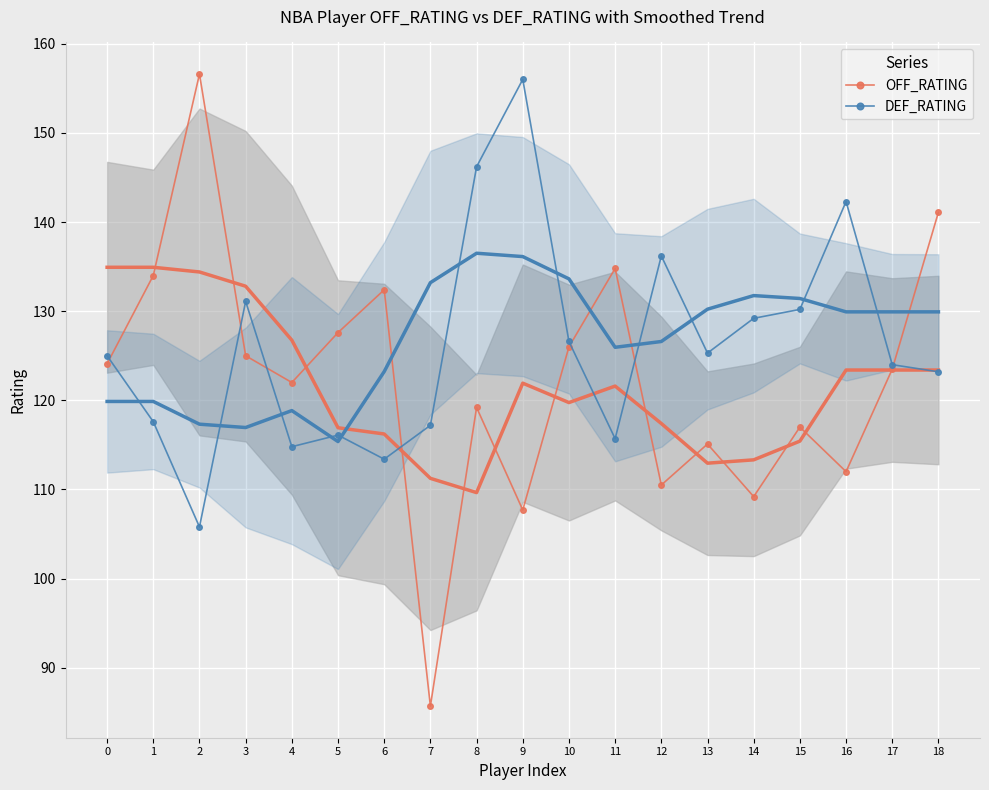

Where is the first local maximum for DEF_RATING?

3